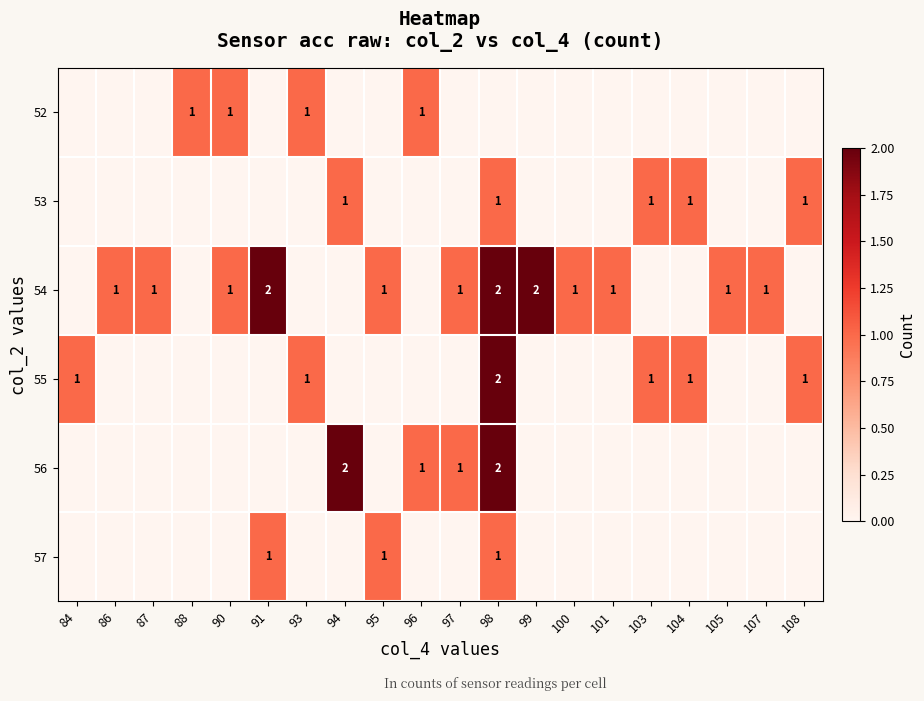

Is it true that 53 equals 0 at 108?

False